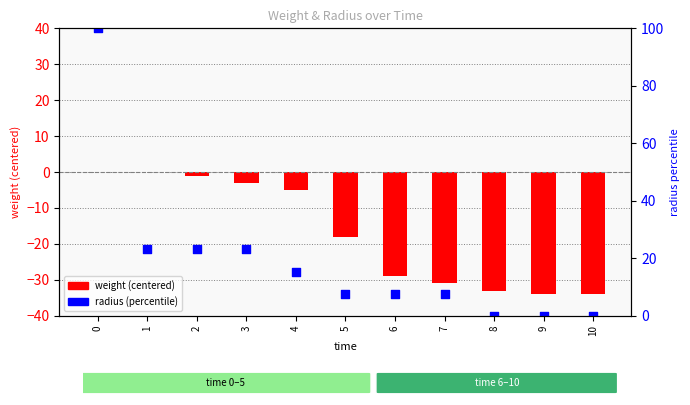

Which series has the largest Y range (max minus min)?

radius (percentile)